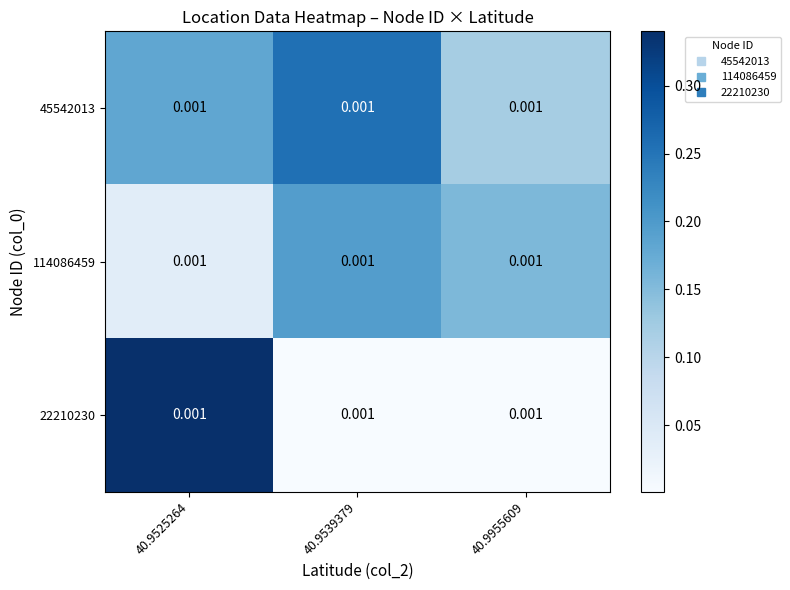

At how many categories does at least one series exceed 0?

3